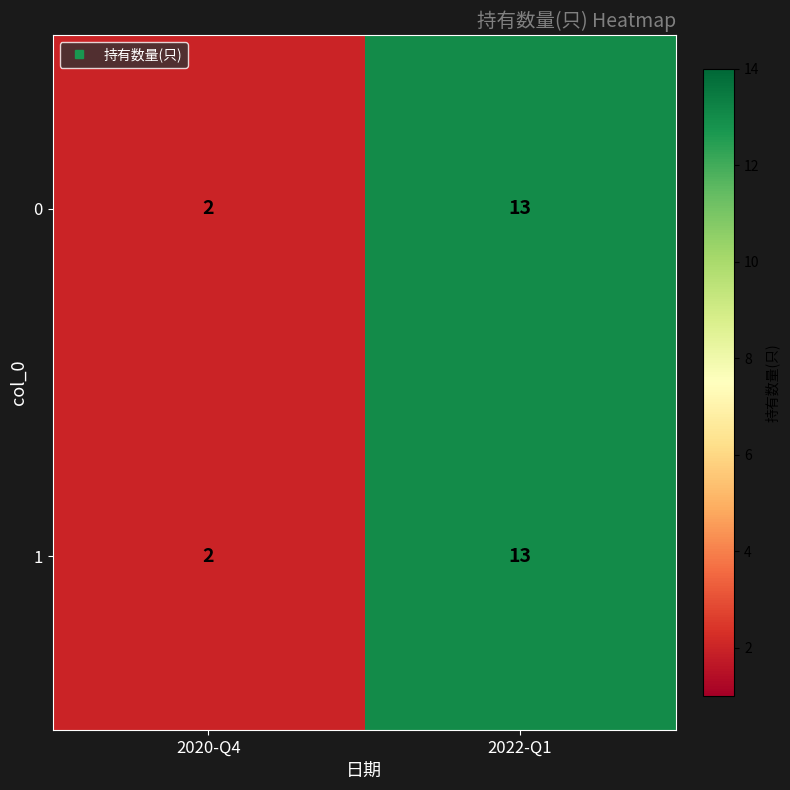

What is the highest value of the 0 series?

13